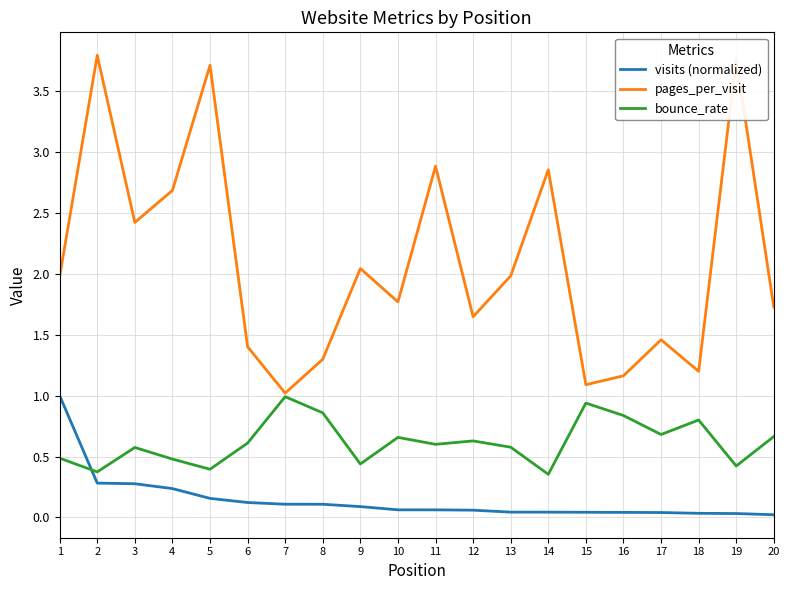

List the series in order of their overall mean, highest first.

pages_per_visit, bounce_rate, visits (normalized)